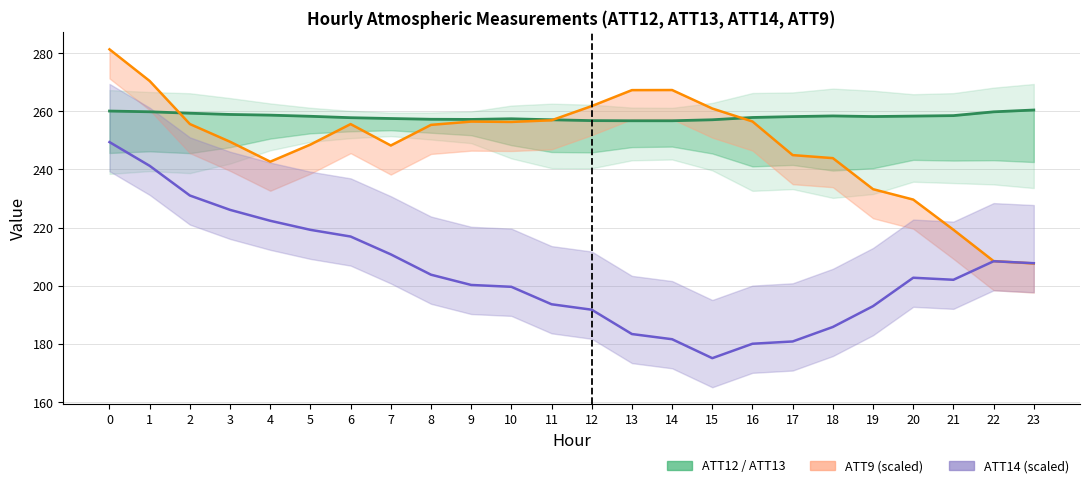

What is the sum of all values?

6196.9